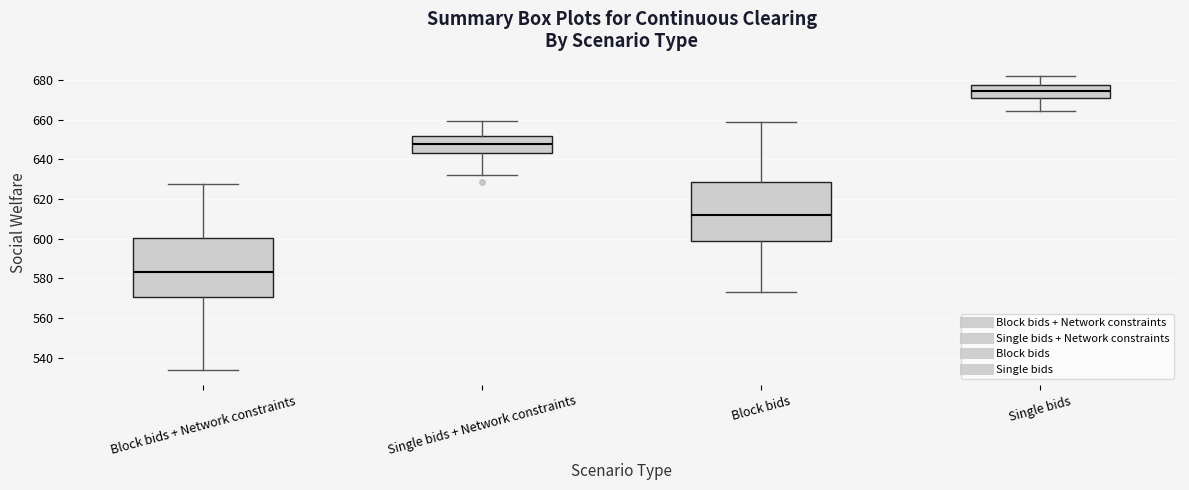

Reading left to right, transcribe this box plot: for each box, give where its median line is, the range the box spans, and where its two whiskers end, as read against the y-axis. The values are not printed on the chart, so give them approximately, as read against the axis.

Block bids + Network constraints: median 584, box 570 to 600, whiskers 534 to 628
Single bids + Network constraints: median 648, box 642 to 652, whiskers 632 to 660
Block bids: median 612, box 598 to 628, whiskers 574 to 658
Single bids: median 674, box 670 to 678, whiskers 664 to 682